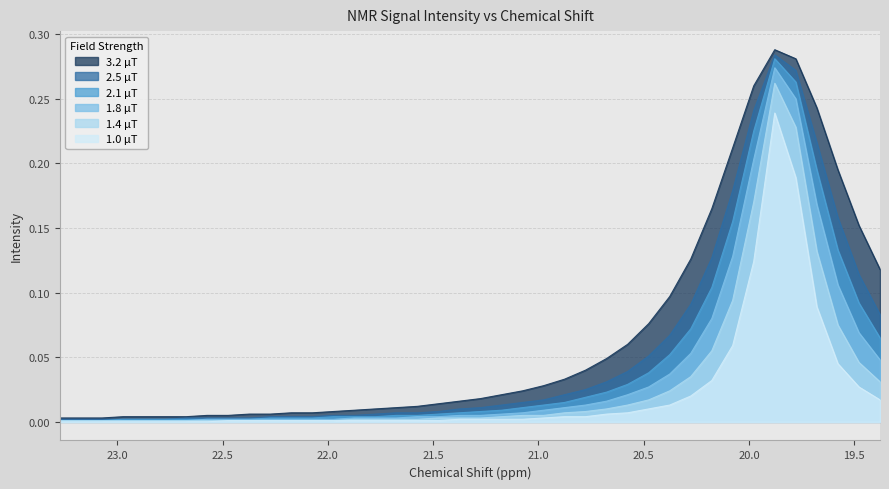

How many data points does each series have?

40